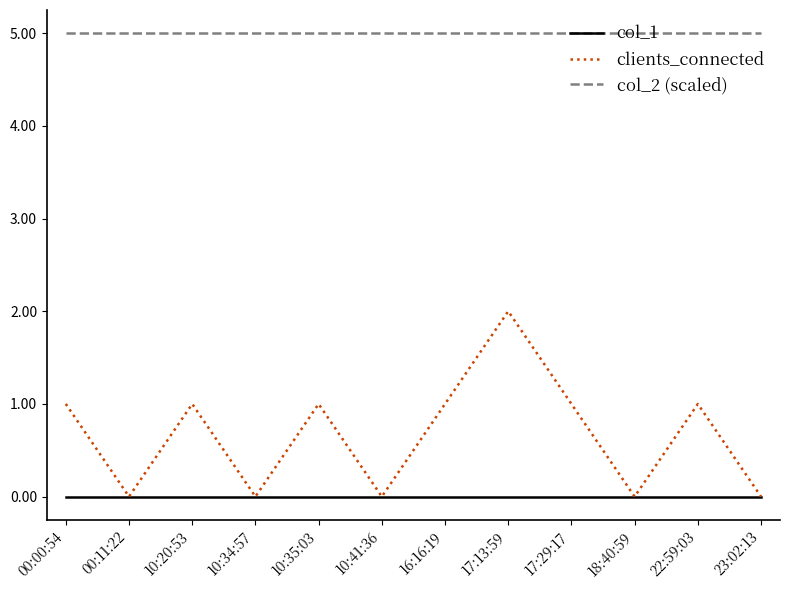

True or false: clients_connected has more than 2 interior local peaks.

True